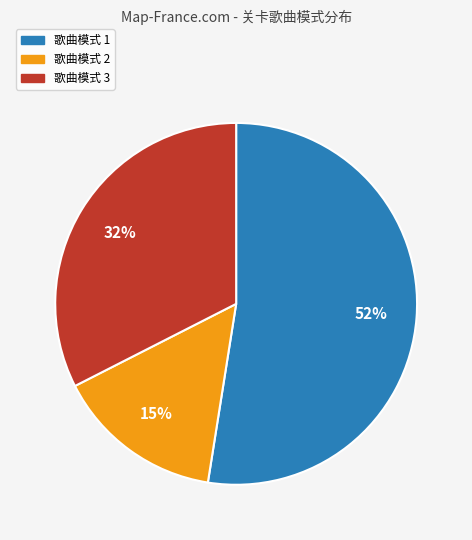

The 歌曲模式 1 slice represents 52% of the pie. True or false?

True